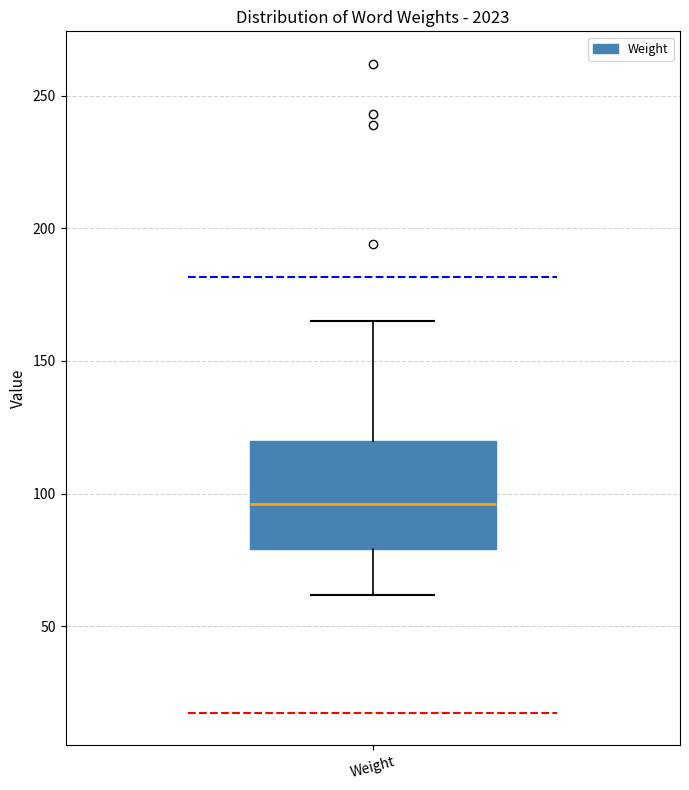

Read this box plot against the y-axis: the position of the median line, the range covered by the box, and the ends of both whiskers. The values are not printed on the chart, so give them approximately, as read against the axis.

median 95, box 80 to 120, whiskers 60 to 165